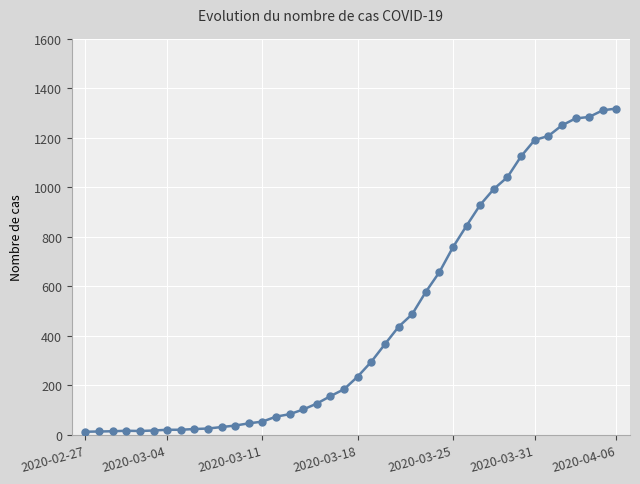

What is the smallest value displayed?

13